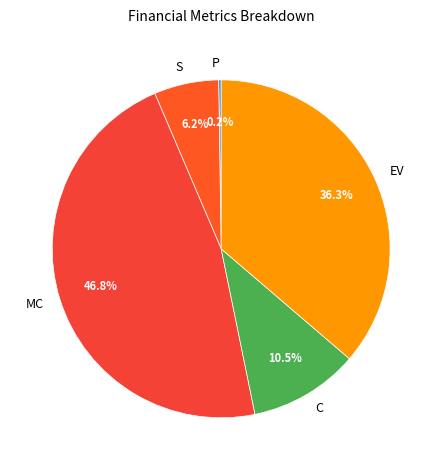

To the nearest percent, what is the difference between the largest and smallest slice percentages?

47%